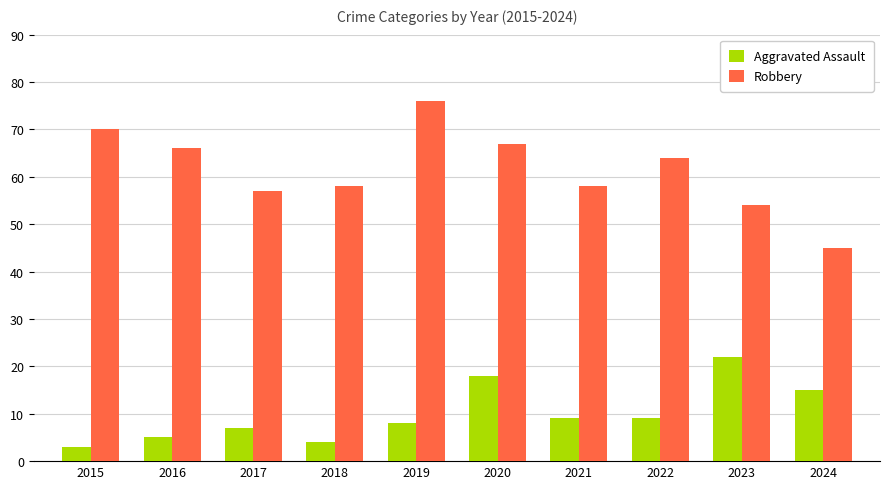

What is the sum of all Aggravated Assault values?

100